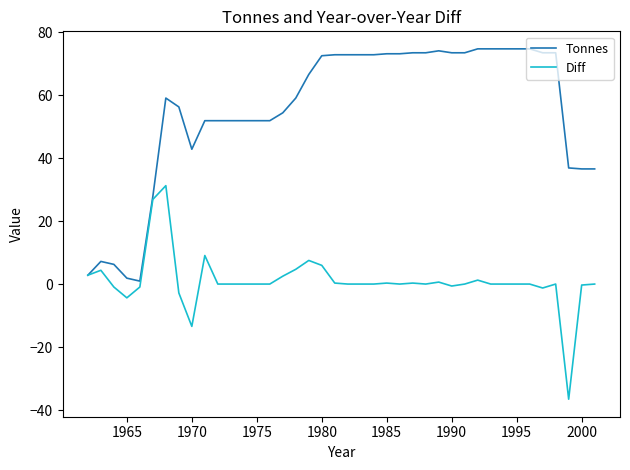

Rank the series by their maximum value, from lowest to highest.

Diff, Tonnes